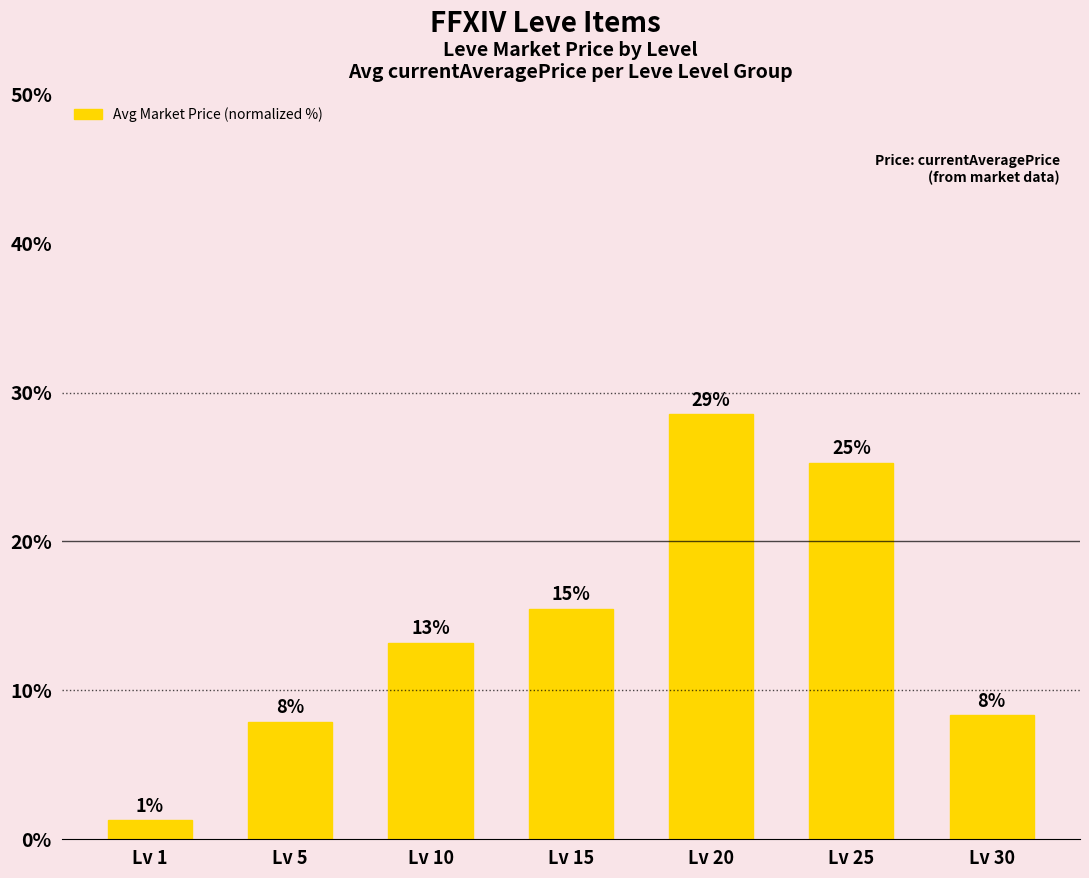

What is the change in value from Lv 10 to Lv 15?

+2.3